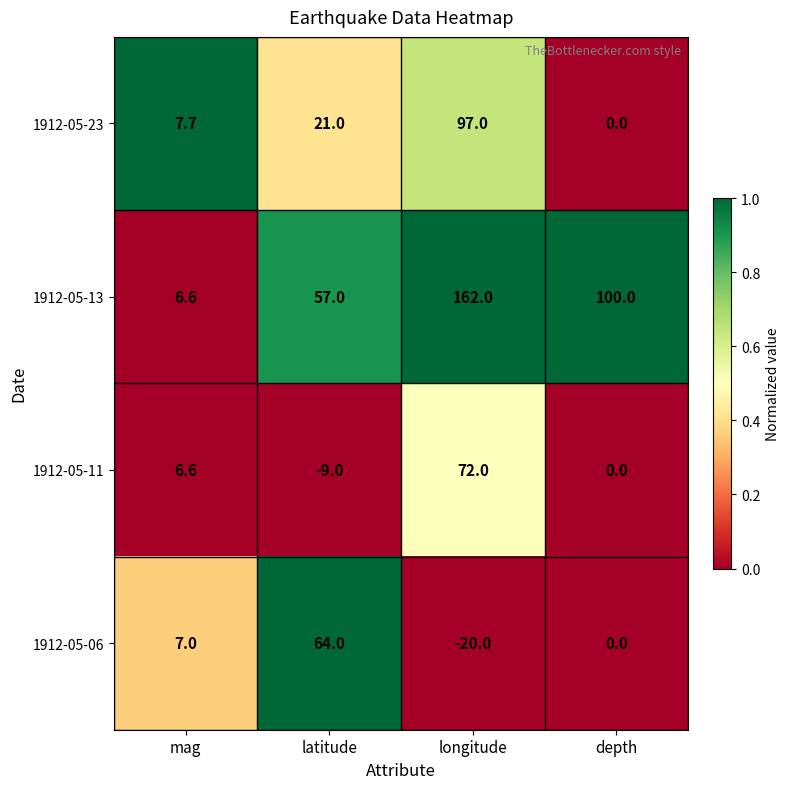

At how many categories does at least one series exceed 0?

4